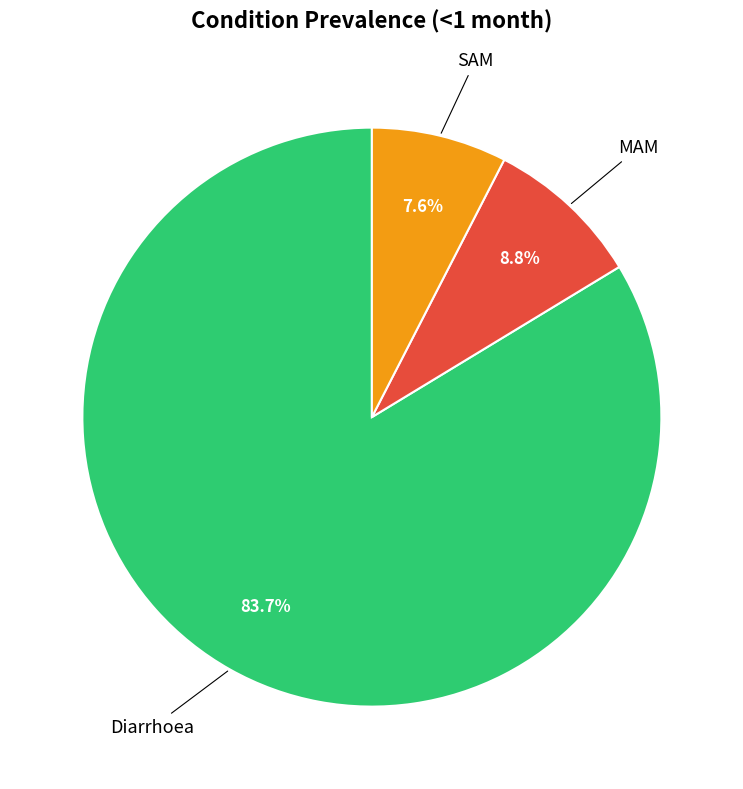

How many segments does this pie chart have?

3